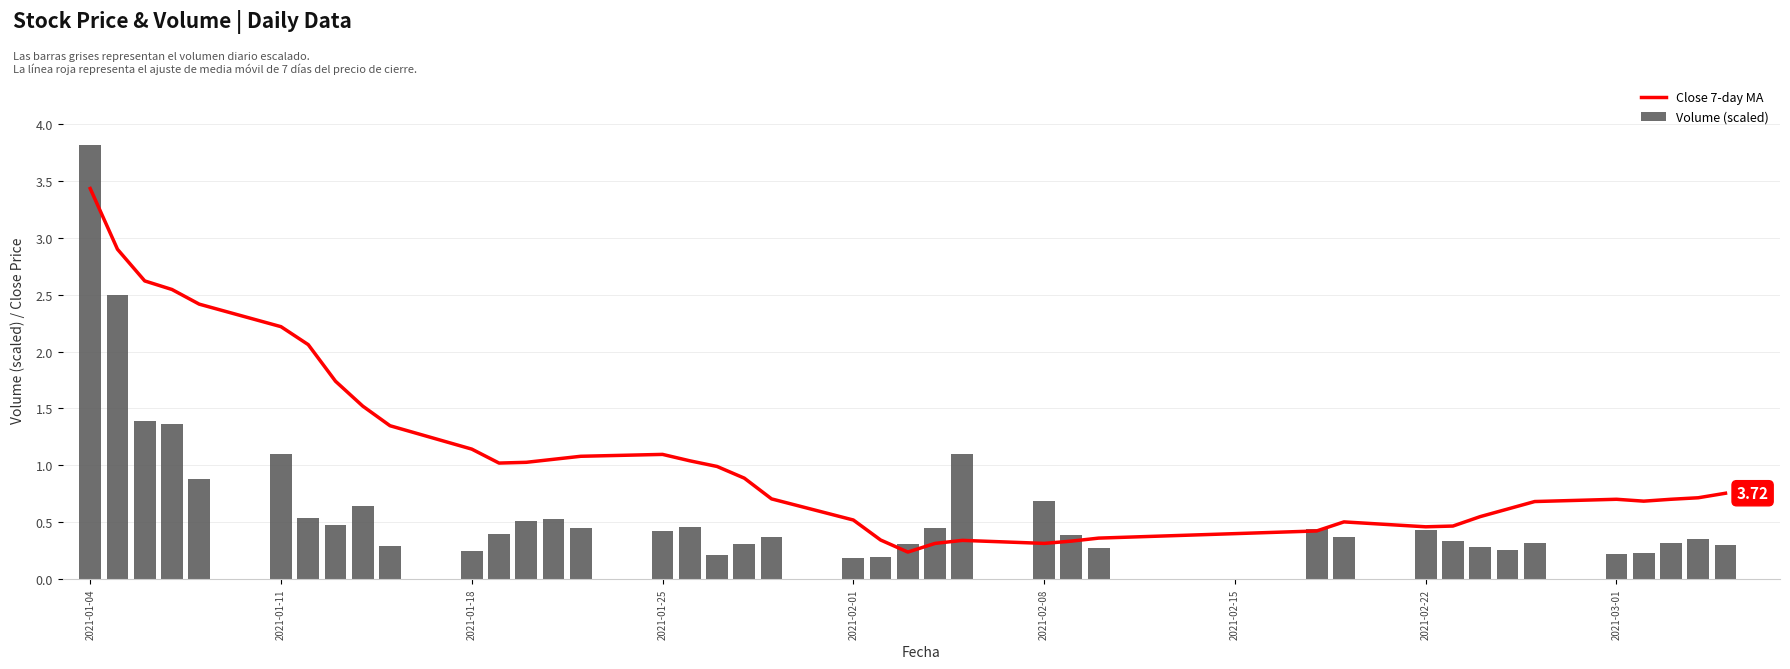

What is the average value of the Volume (scaled) series?

0.6